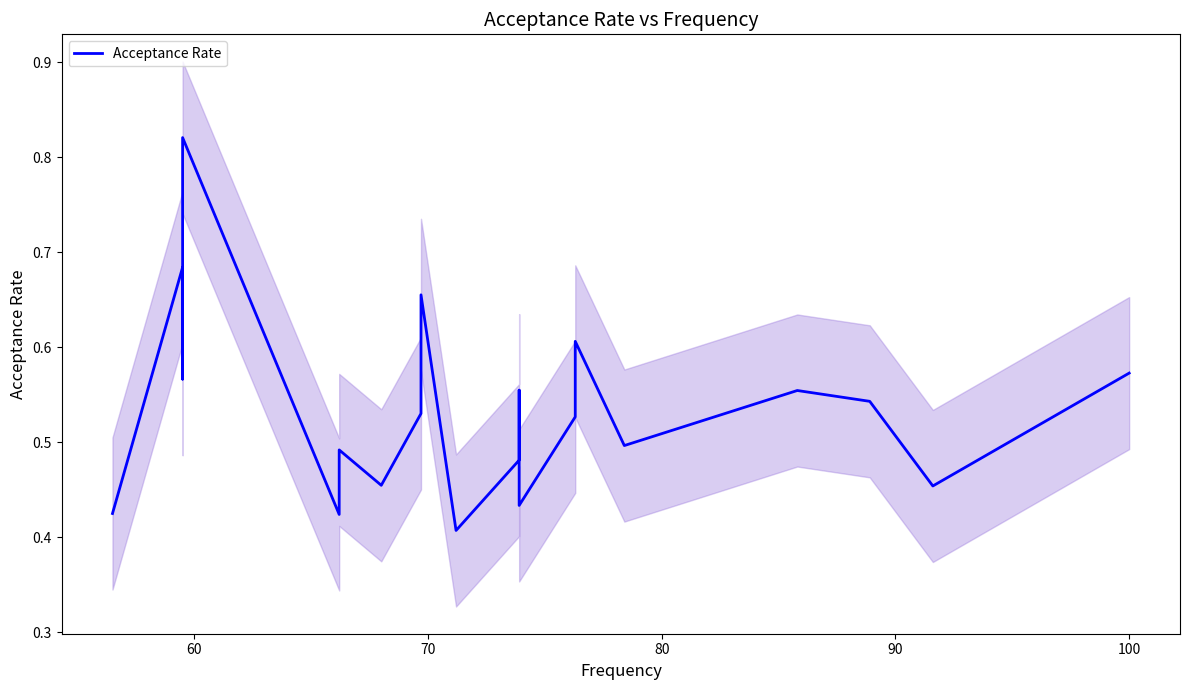

What is the minimum value shown in the chart?

0.4